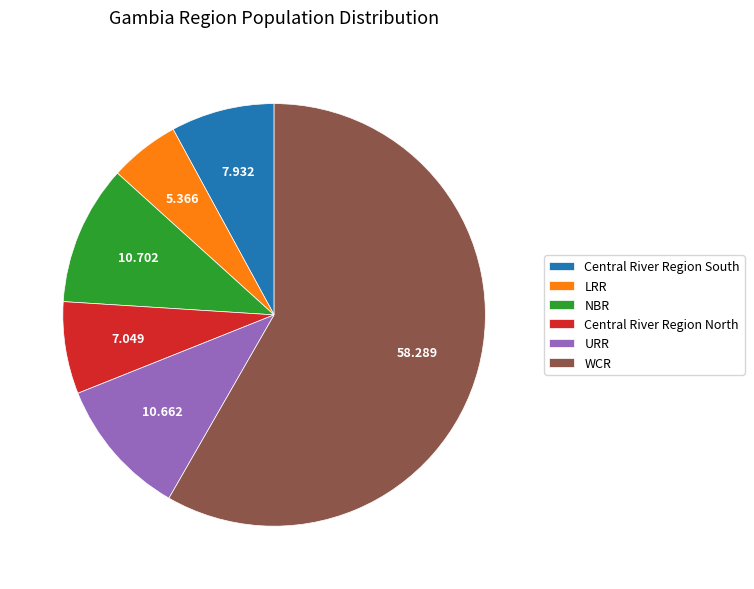

Which category accounts for the majority?

WCR